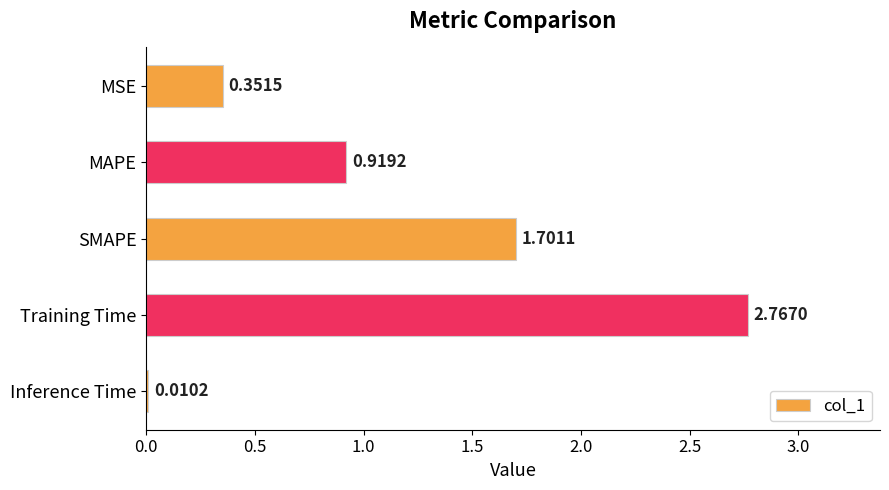

Rank the categories by value from lowest to highest.

Inference Time, MSE, MAPE, SMAPE, Training Time